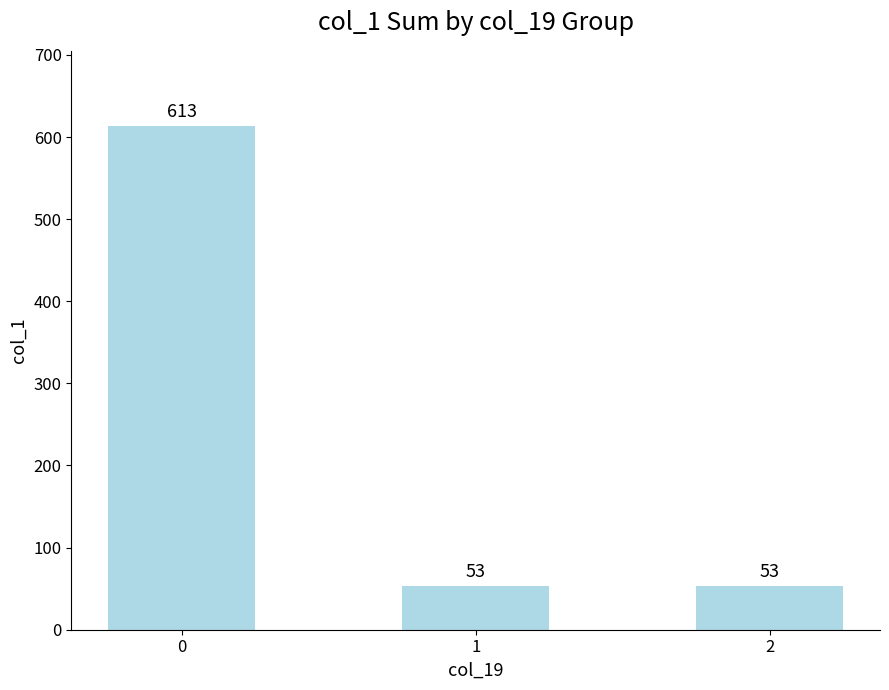

How many values are between 53 and 613?

3